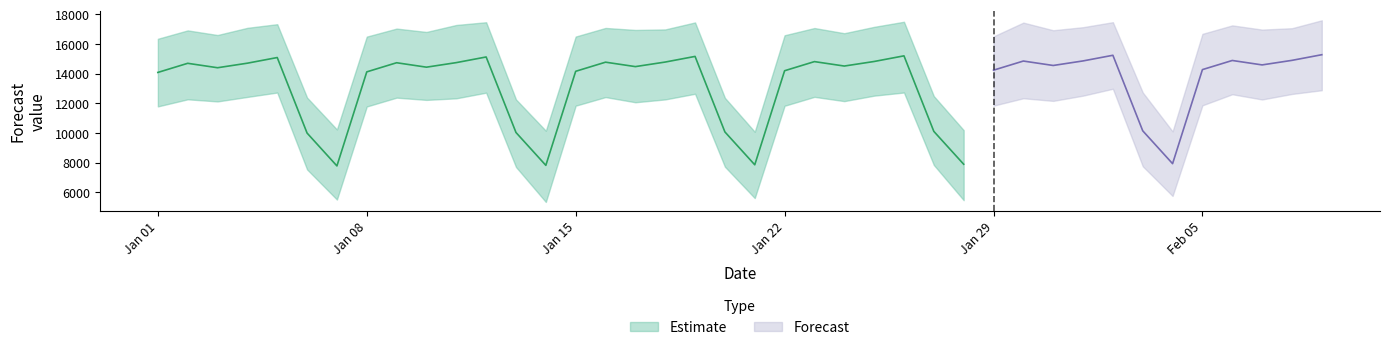

The value of yhat_lower at 21 is 11837.1. True or false?

True